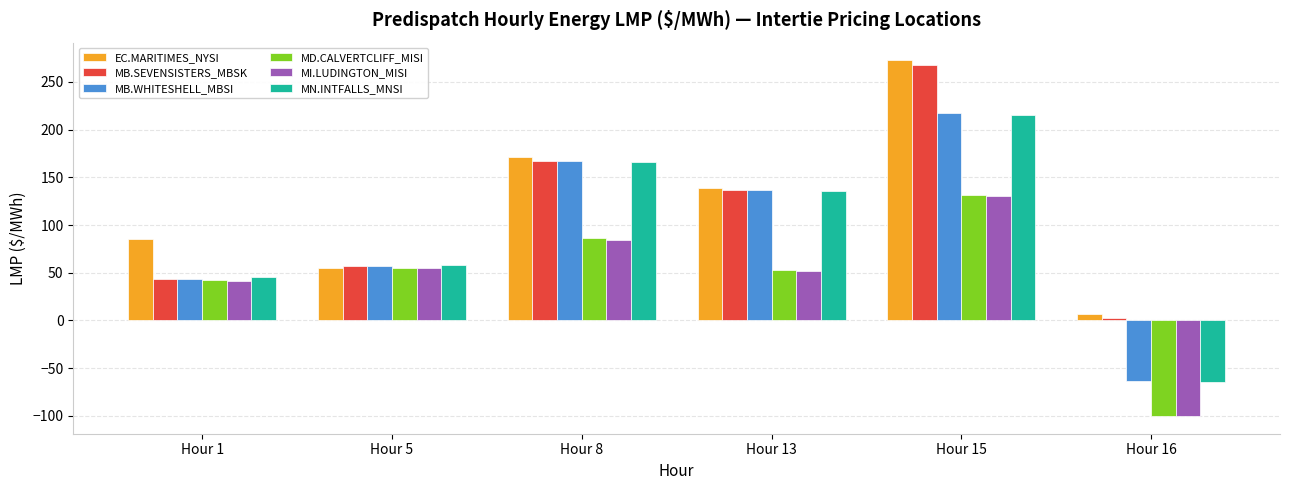

How many distinct data groups are displayed?

6